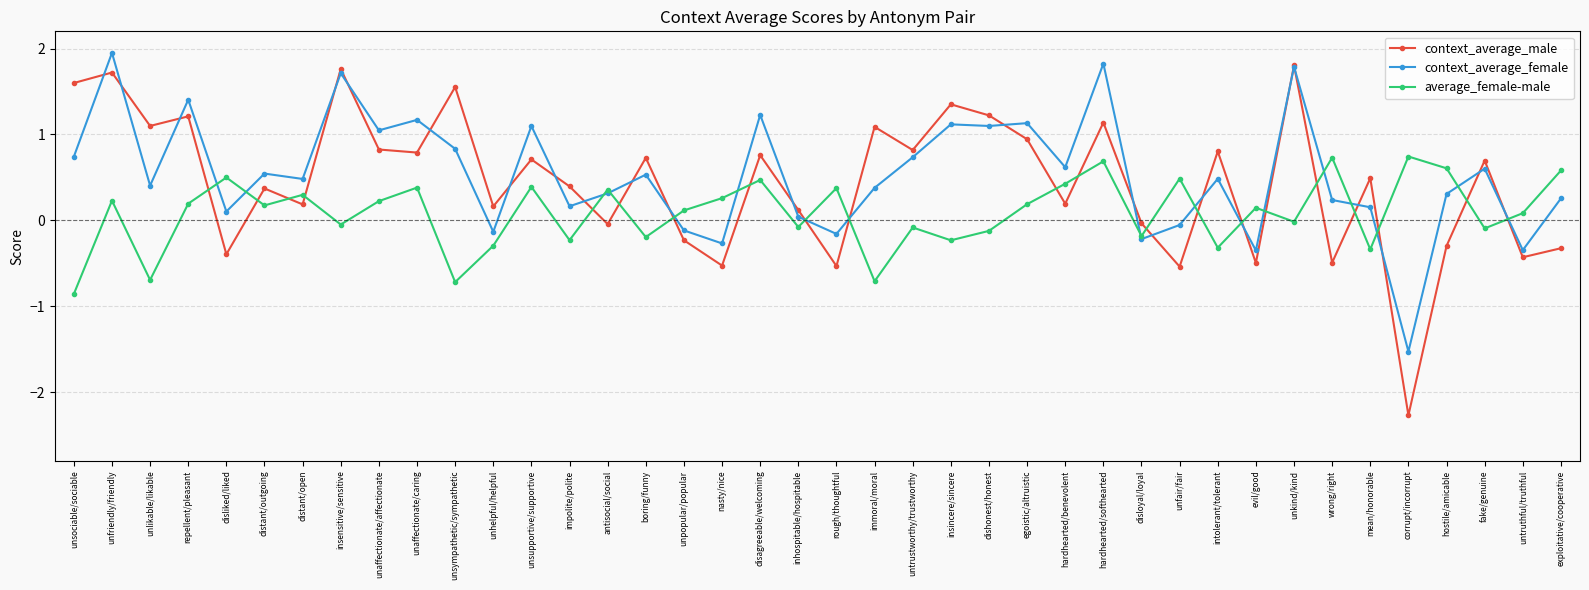

How many categories are shown in the chart?

40